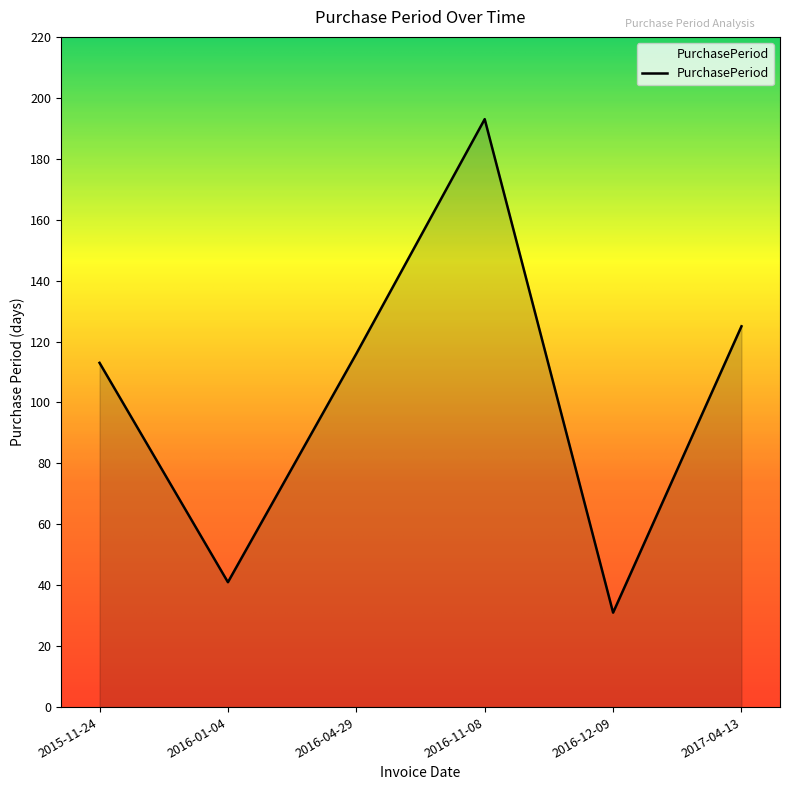

How many interior local peaks (higher than both neighbors) does the data have?

1